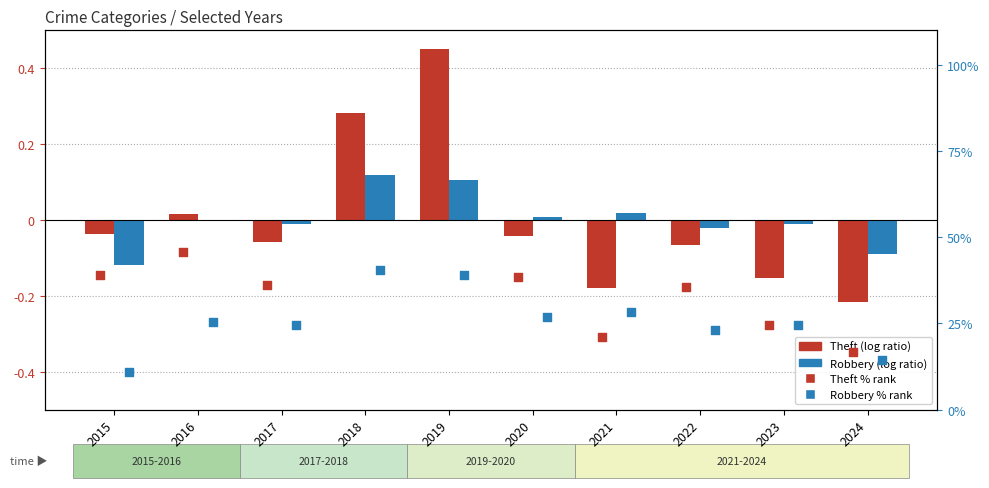

What are all the series names shown in the legend?

Theft (log ratio), Robbery (log ratio), Theft % rank, Robbery % rank